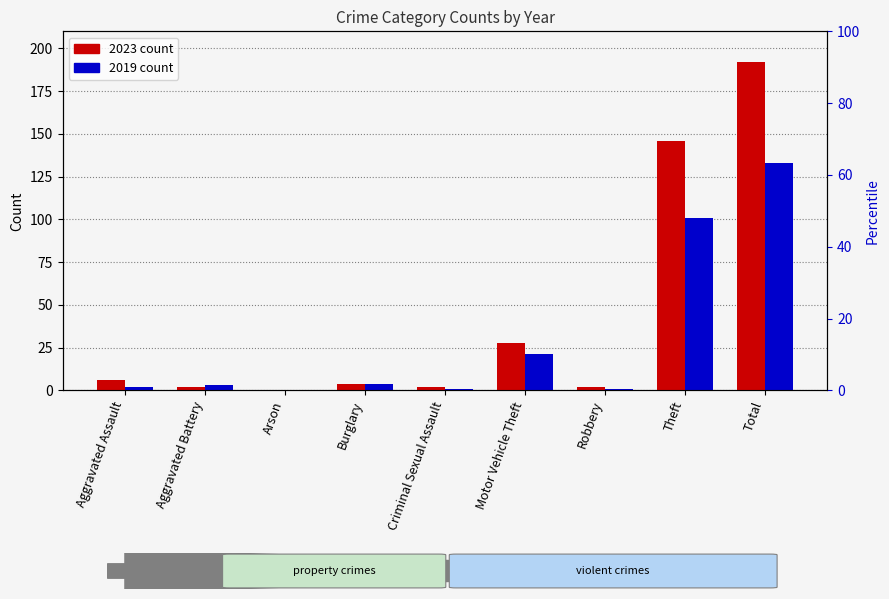

The value of 2023 at Theft is 146. True or false?

True